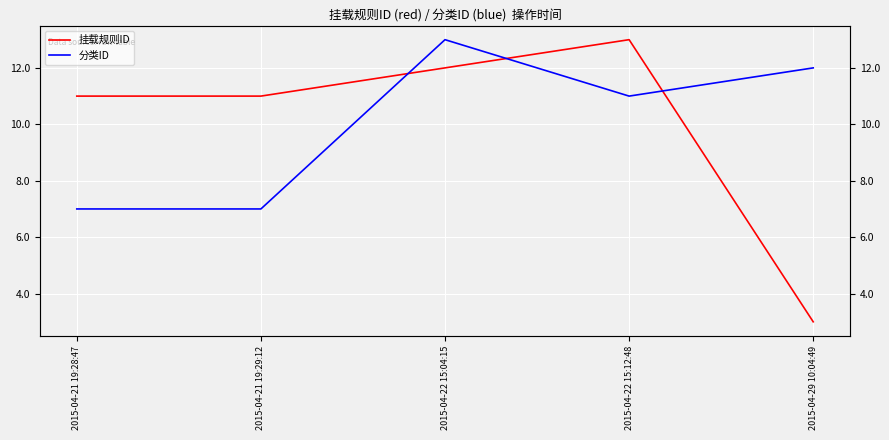

Where is the first local maximum for 挂载规则ID?

2015-04-22 15:12:48